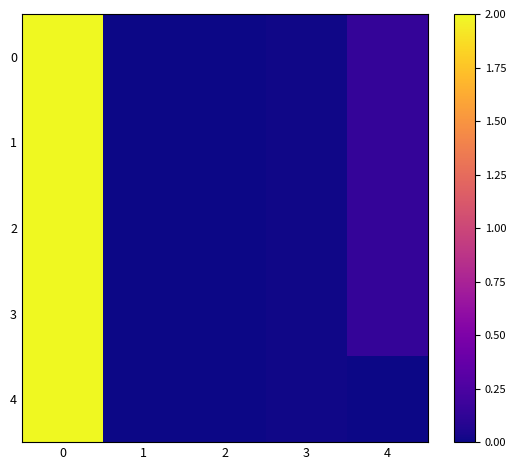

List the series in order of their peak value, lowest first.

0, 1, 2, 3, 4